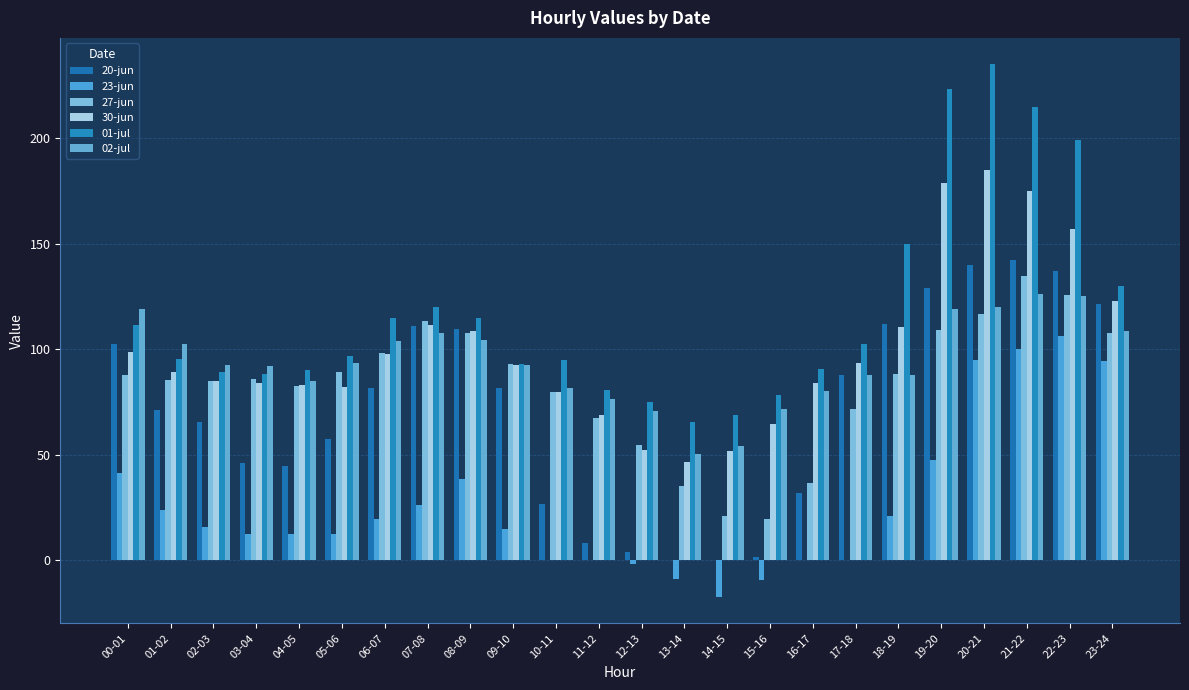

What is the sum of the 01-jul values at 16-17 and 13-14?

156.3